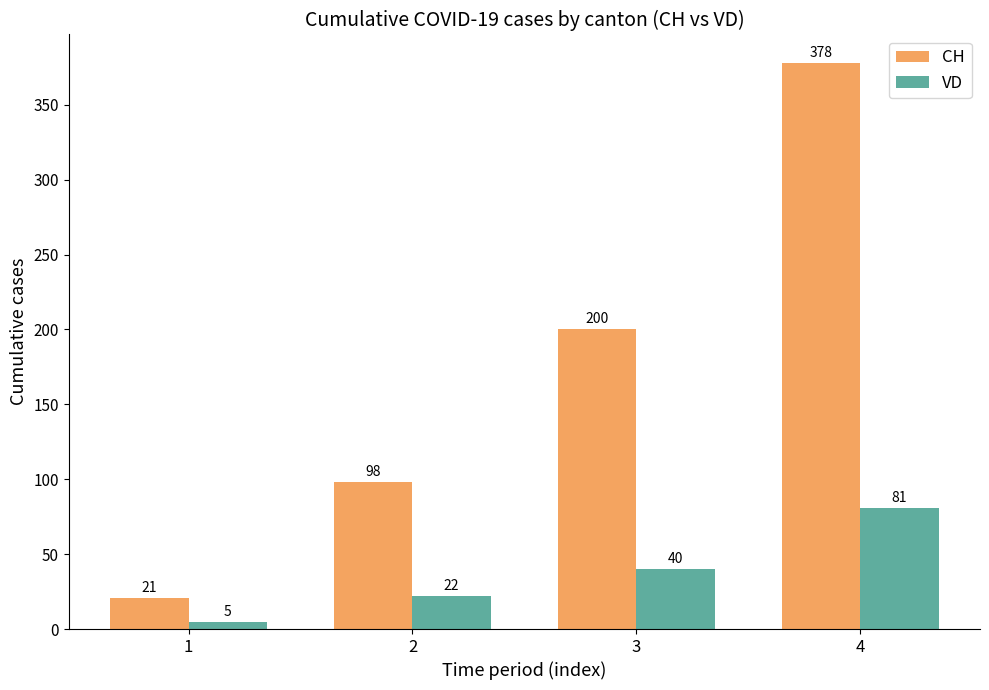

At how many categories does at least one series exceed 360?

1